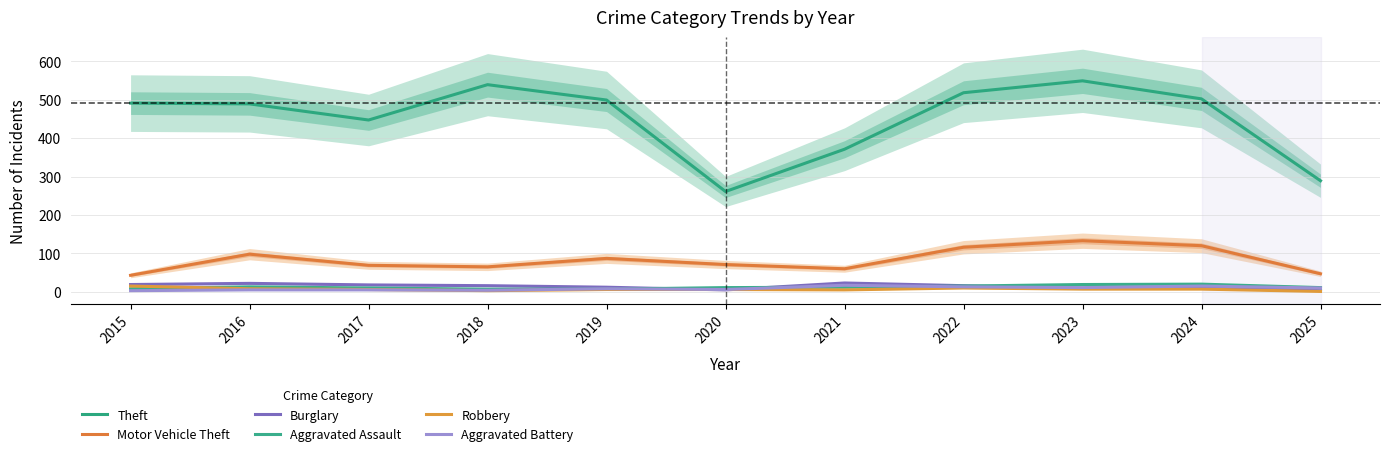

Rank the categories by Motor Vehicle Theft value from lowest to highest.

2015, 2025, 2021, 2018, 2017, 2020, 2019, 2016, 2022, 2024, 2023